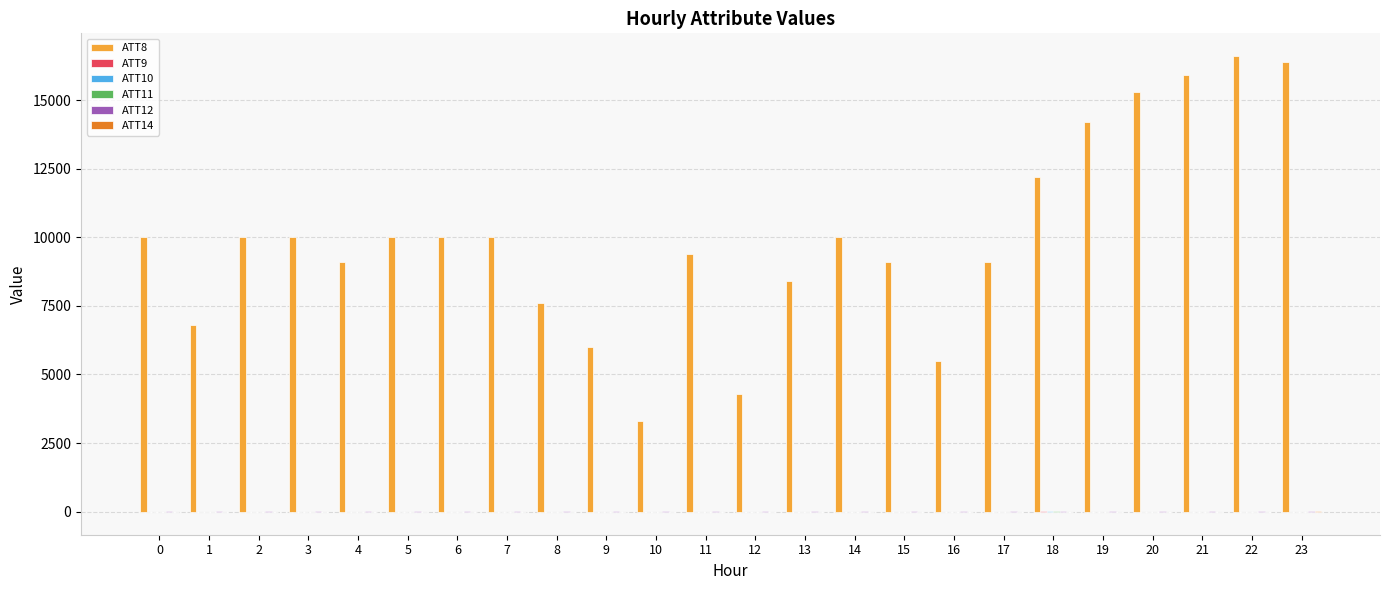

Which series has the largest total across all categories?

ATT8